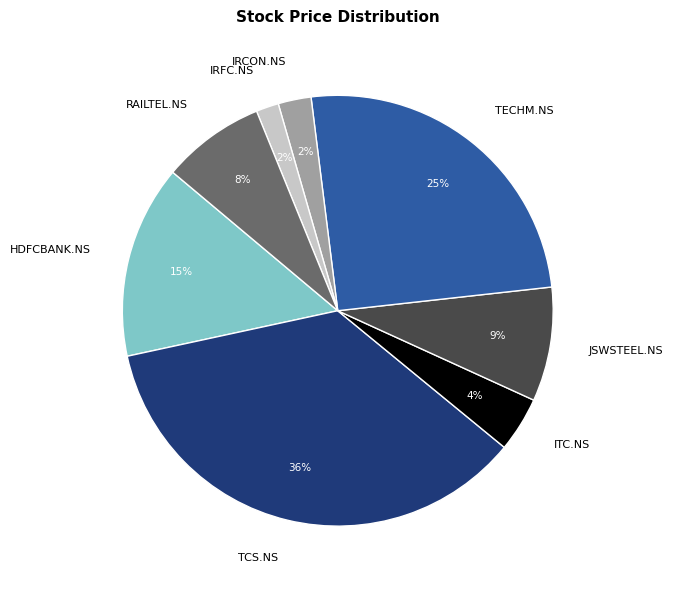

What percentage is the HDFCBANK.NS slice, to the nearest percent?

15%